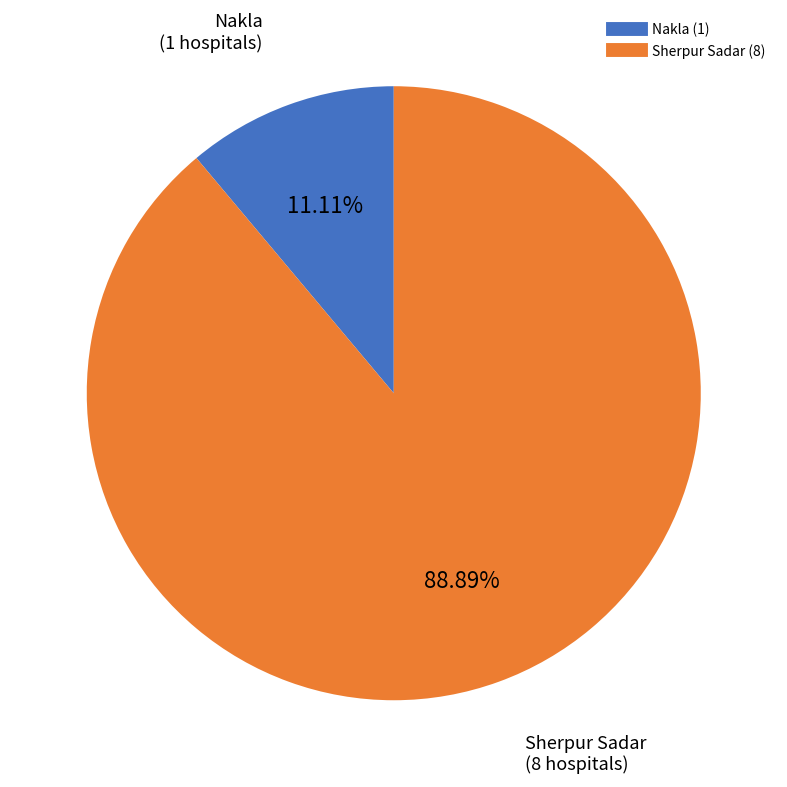

How many slices are in this pie chart?

2